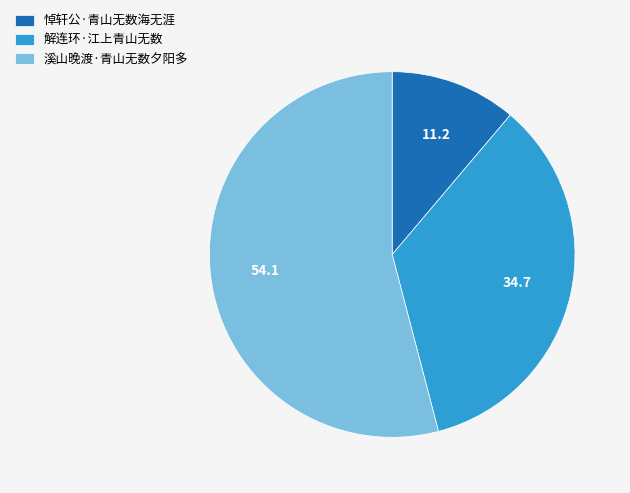

Which slice represents more than half of the pie?

溪山晚渡·青山无数夕阳多